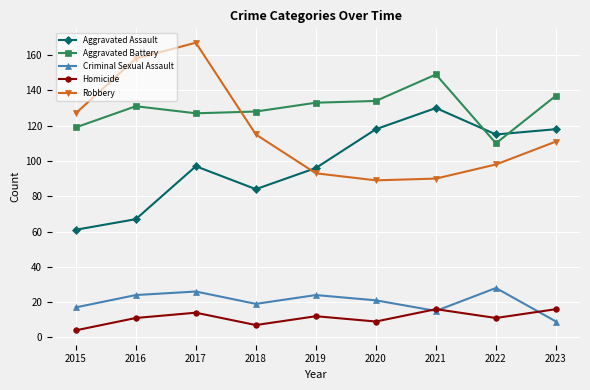

What is the value of the Criminal Sexual Assault point at the 5th from the left?

24